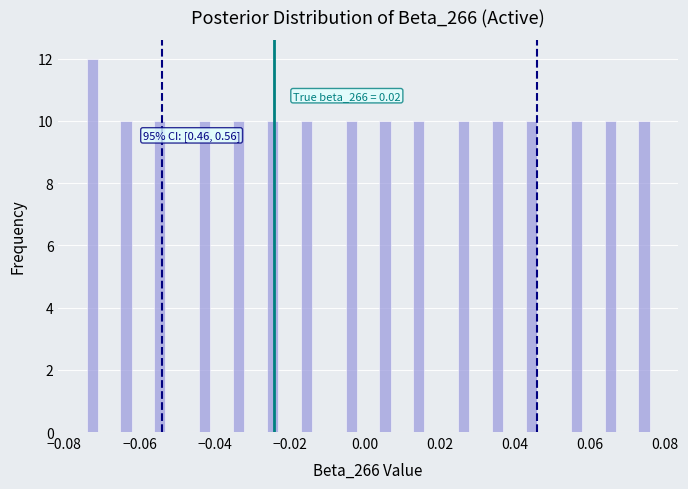

Read against the x-axis, roughly where is the centre of the tallest bar?

-0.072